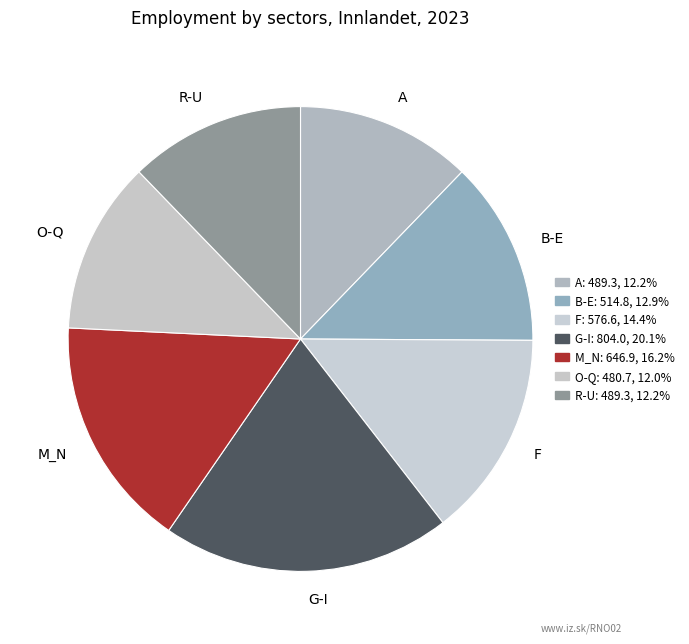

Is there a majority slice in this chart?

No